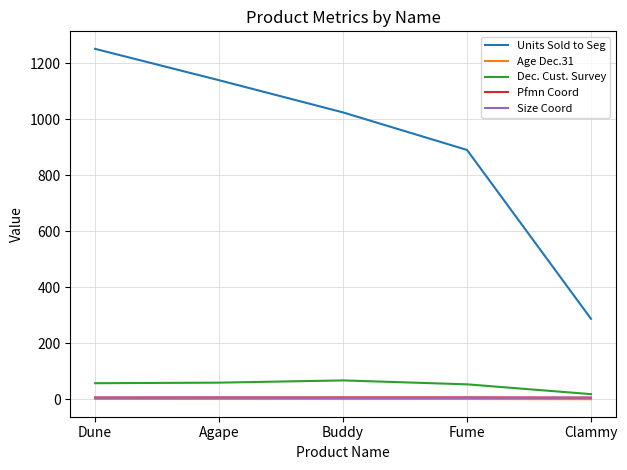

What is the sum of the Units Sold to Seg values at Clammy and Fume?

1179.0